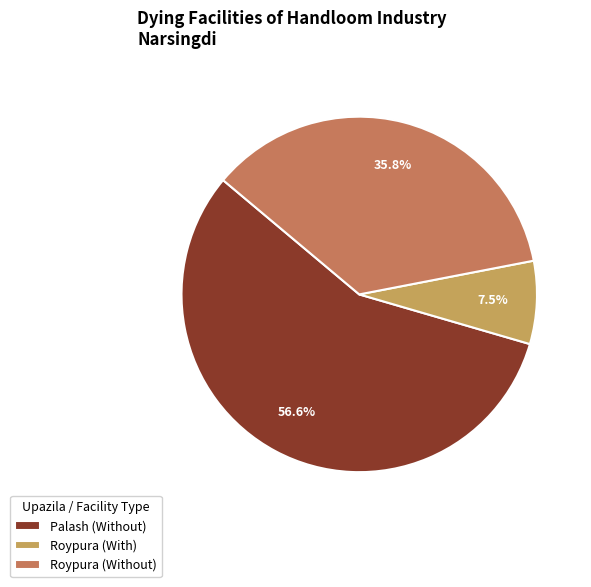

Between Roypura (Without) and Roypura (With), which is larger?

Roypura (Without)